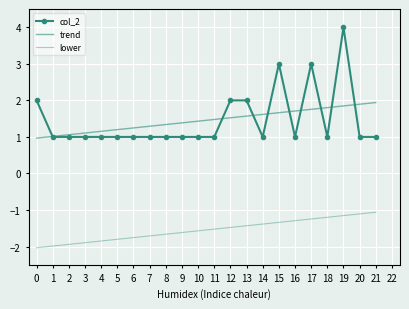

How many data points does each series have?

22